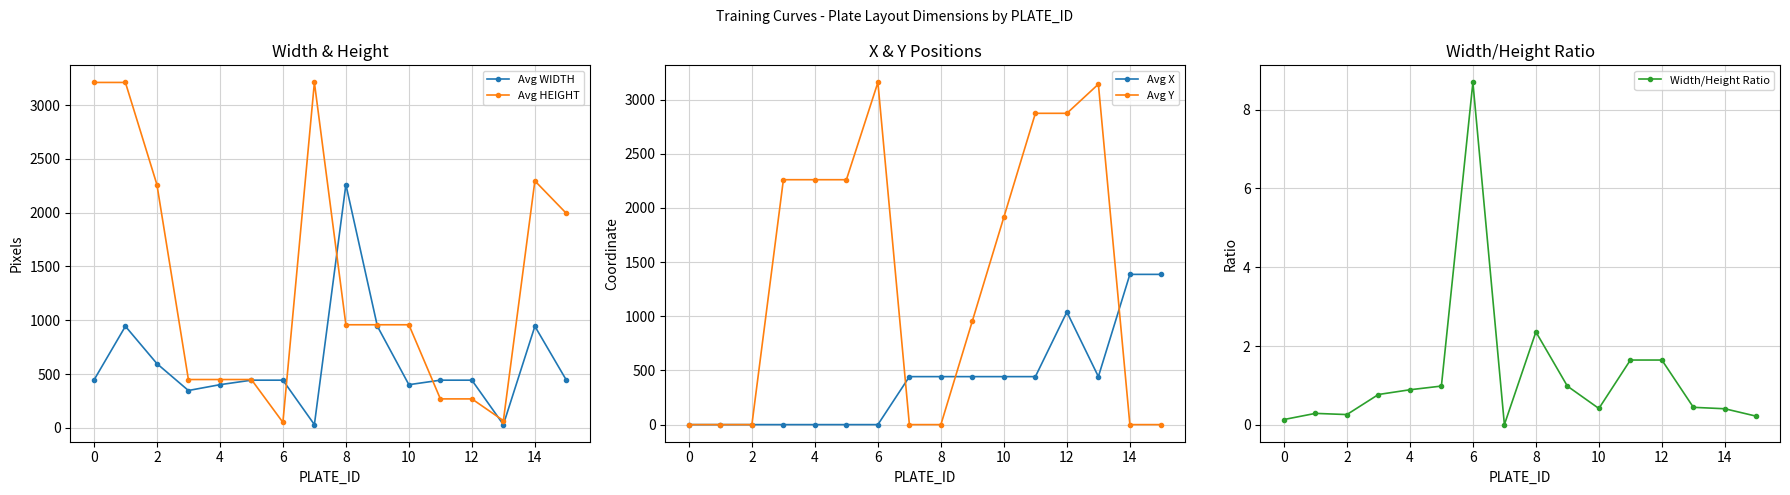

True or false: Avg Y has more than 0 interior local peaks.

True